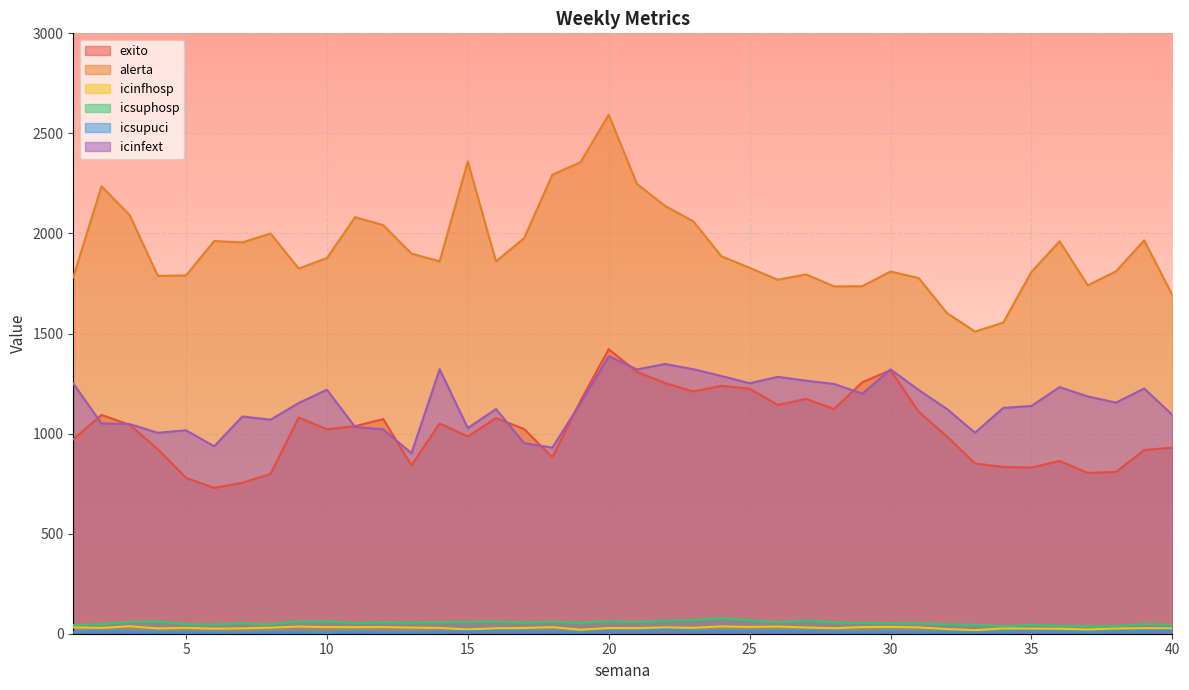

Reading left to right, transcribe all the data shown in this chart.

exito: 971.4	1093.2	1044.1	921.9	778.8	728.4	754.1	798.2	1080.6	1021.3	1037.1	1072.6	841.3	1050.9	985.2	1077.7	1022.8	881.7	1164.0	1421.9	1308.2	1252.6	1210.5	1239.0	1224.4	1142.7	1173.5	1123.2	1256.7	1317.0	1109.3	986.0	850.5	833.4	830.0	863.6	803.6	808.0	917.6	930.2
alerta: 1780.6	2235.9	2091.6	1788.3	1790.1	1962.0	1955.5	1999.6	1824.7	1877.0	2081.4	2041.5	1899.6	1860.6	2359.5	1860.0	1977.3	2293.3	2356.3	2593.5	2248.0	2137.5	2060.9	1886.1	1828.3	1768.7	1795.6	1735.4	1736.7	1810.1	1777.2	1602.6	1509.6	1554.7	1807.9	1960.9	1741.2	1810.5	1965.3	1693.0
icinfhosp: 31.7	29.2	37.2	26.6	29.2	25.2	26.8	30.5	35.9	33.1	32.6	33.3	30.7	29.0	21.3	27.6	28.8	32.8	20.0	28.5	28.3	31.5	29.6	36.5	34.0	35.9	31.1	27.6	33.2	34.1	31.5	23.6	17.7	27.0	25.4	25.1	21.2	26.5	27.7	27.2
icsuphosp: 43.4	48.0	58.5	60.3	47.4	46.5	51.6	46.8	61.1	61.4	52.6	56.6	55.5	57.1	57.7	60.8	54.7	59.7	53.9	63.2	58.5	65.2	67.8	77.8	66.9	56.9	66.4	56.3	53.5	51.5	51.4	46.3	44.5	36.8	45.0	39.1	36.4	37.7	48.1	44.4
icsupuci: 7.6	13.6	10.6	8.9	6.9	7.2	4.6	7.2	7.2	5.0	9.4	6.0	6.5	9.8	11.7	13.8	12.5	11.9	6.2	13.1	13.1	21.0	13.8	12.3	12.9	12.0	14.5	10.4	8.1	11.2	9.3	8.5	6.9	8.9	14.0	10.5	8.6	11.6	15.4	15.4
icinfext: 1250.1	1051.0	1047.6	1004.1	1016.5	936.6	1085.6	1069.5	1153.0	1219.0	1033.6	1021.2	902.0	1321.5	1027.7	1122.7	952.4	929.9	1152.0	1386.8	1320.5	1347.7	1321.8	1287.8	1251.7	1283.6	1264.5	1247.8	1199.5	1320.9	1217.8	1123.2	1004.5	1128.4	1138.0	1232.3	1185.7	1154.7	1225.4	1093.6